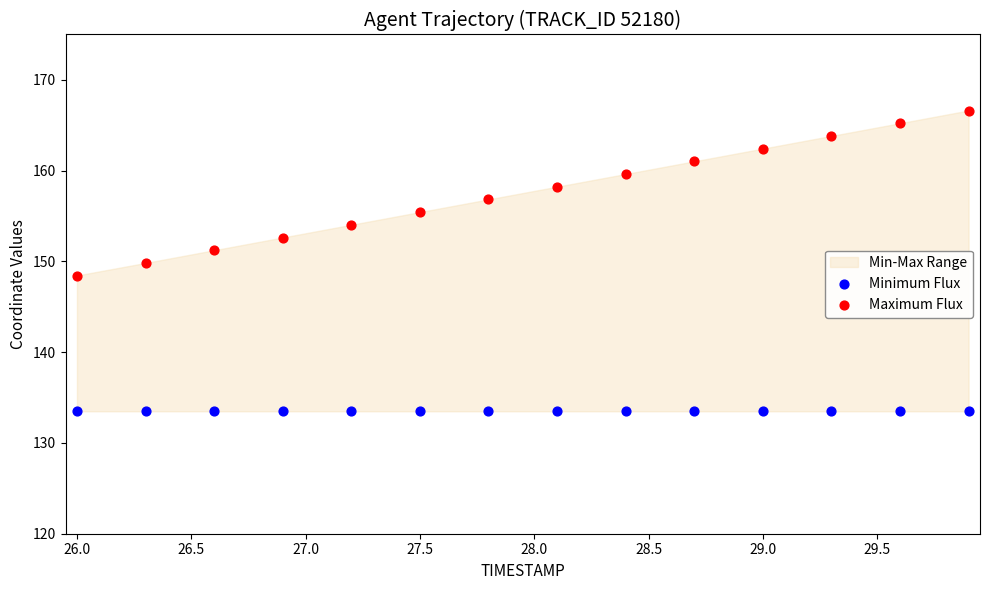

Which series contains the lowest Y value?

Minimum Flux